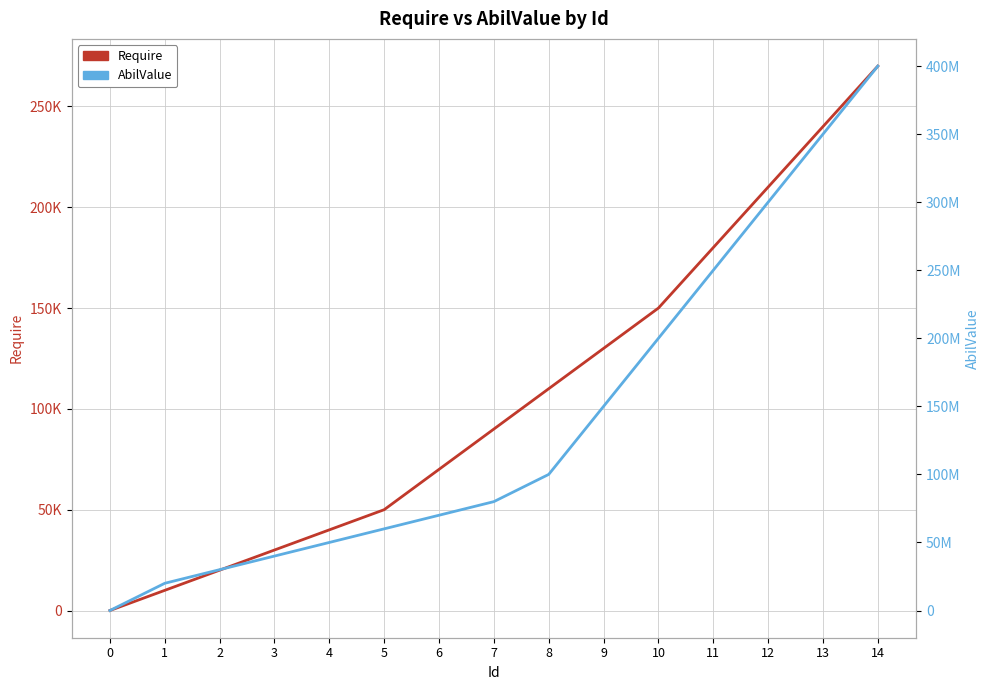

List the labels in order of AbilValue value, largest first.

14, 13, 12, 11, 10, 9, 8, 7, 6, 5, 4, 3, 2, 1, 0